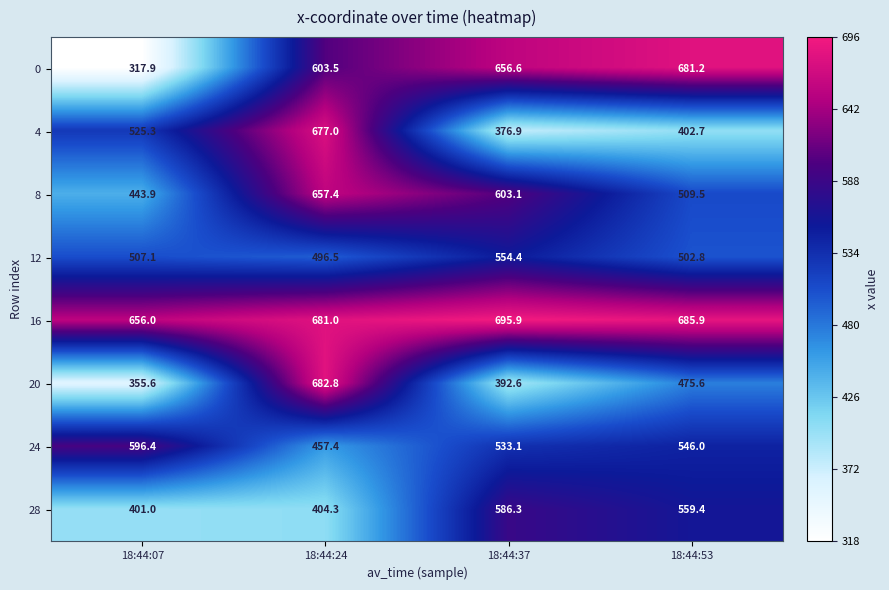

Rank the series by their maximum value, from lowest to highest.

12, 28, 24, 8, 4, 0, 20, 16